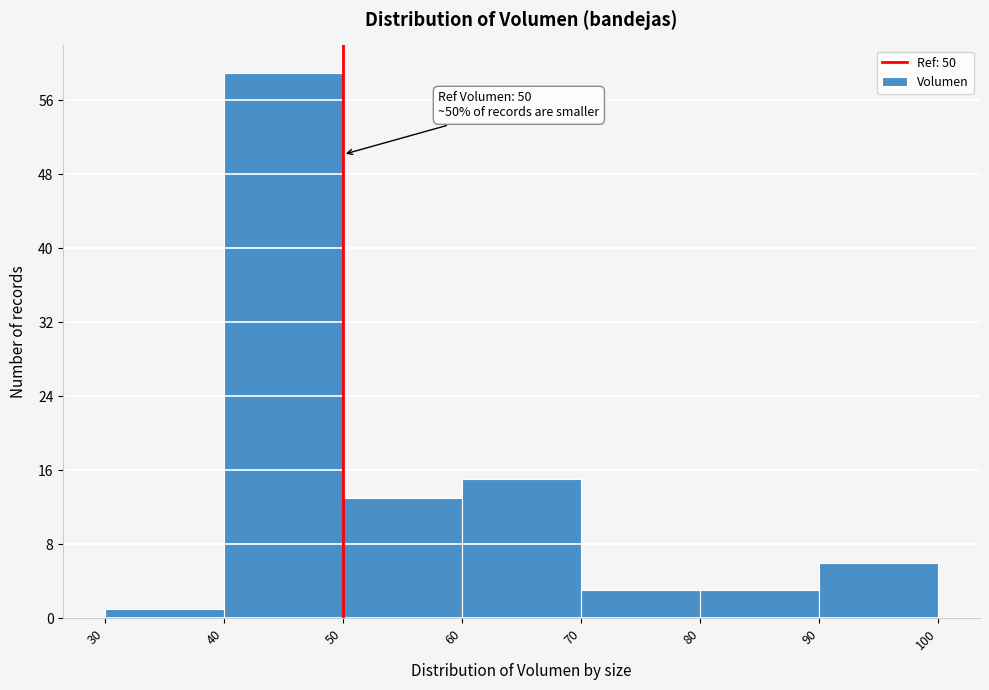

Which range on the x-axis has the tallest bar?

40 to 50